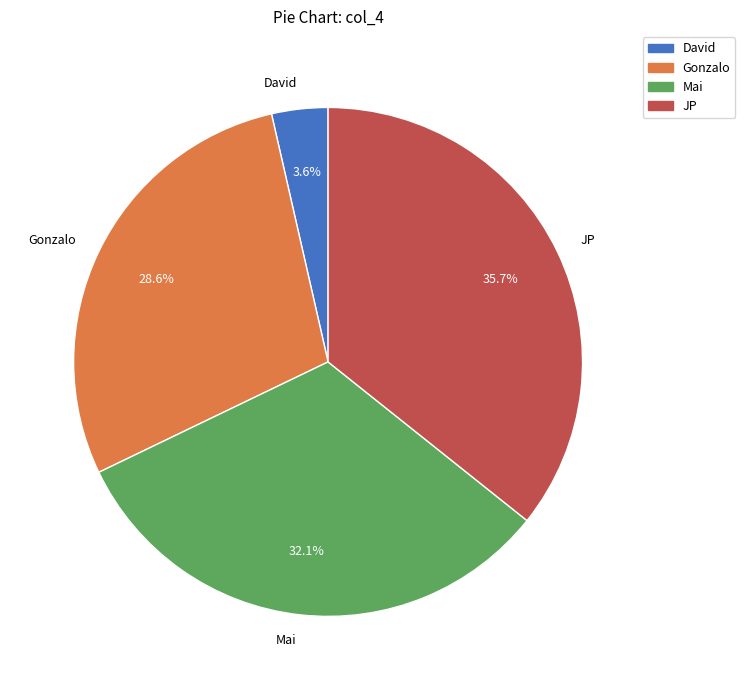

To the nearest percent, what is the average slice percentage?

25%